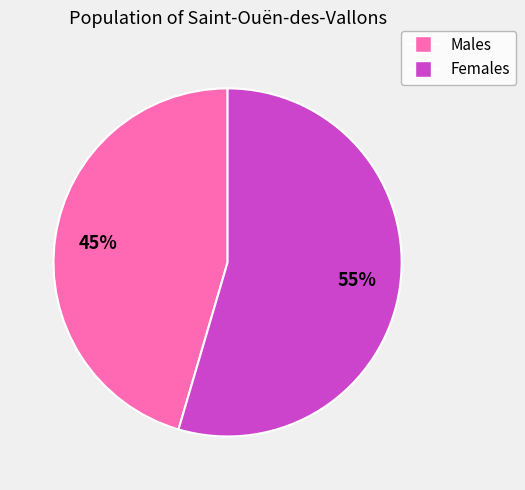

To the nearest percent, what is the average slice percentage?

50%